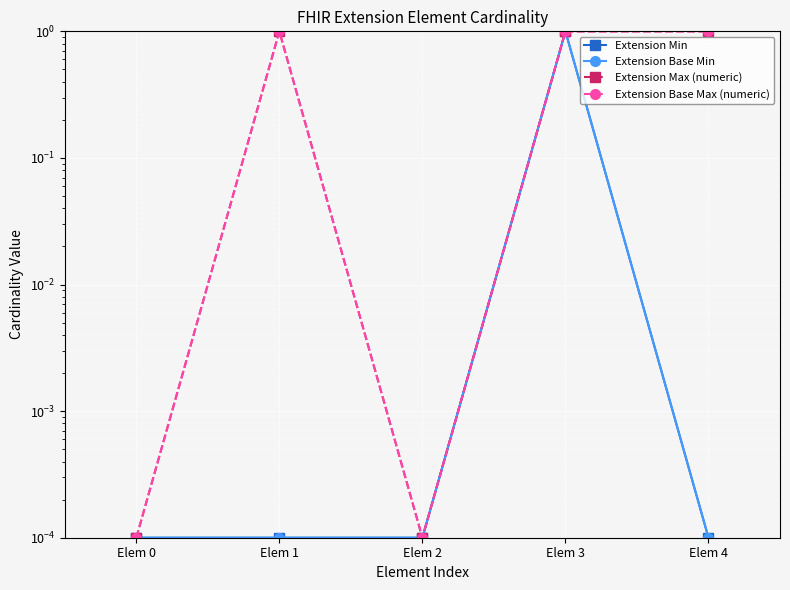

Which has a higher value, Elem 2 or Elem 3?

Elem 3